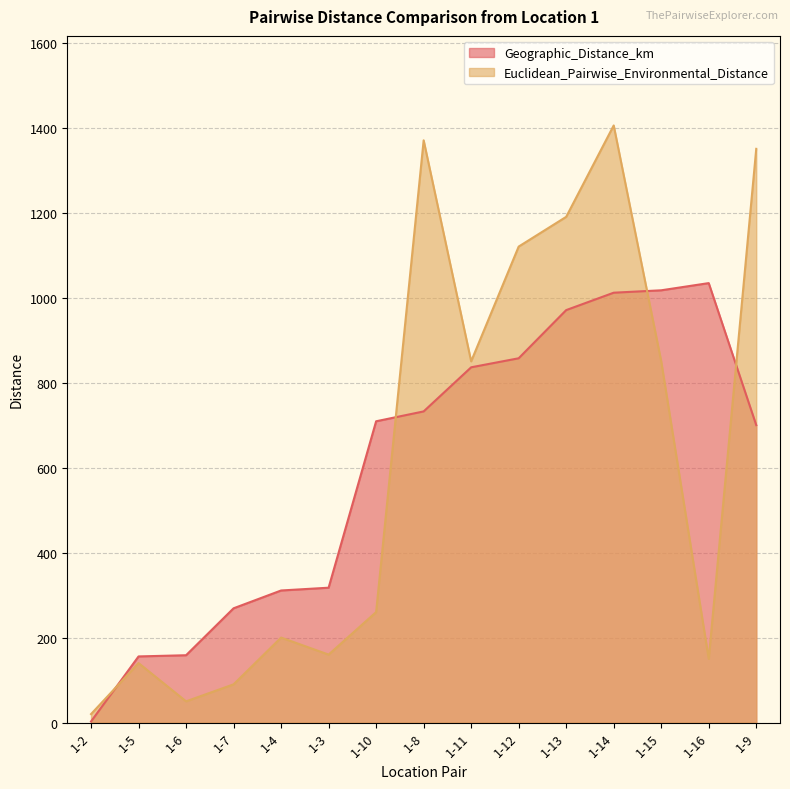

Which series ends up on top after the final intersection of Euclidean_Pairwise_Environmental_Distance and Geographic_Distance_km?

Euclidean_Pairwise_Environmental_Distance